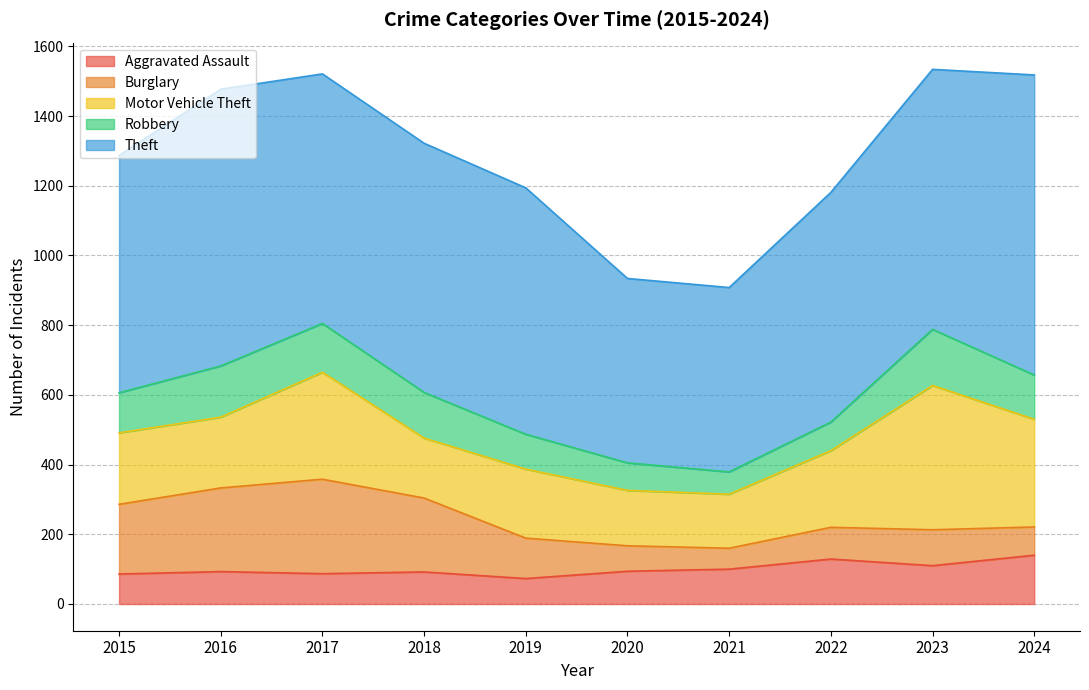

Rank the series by their maximum value, from lowest to highest.

Aggravated Assault, Robbery, Burglary, Motor Vehicle Theft, Theft